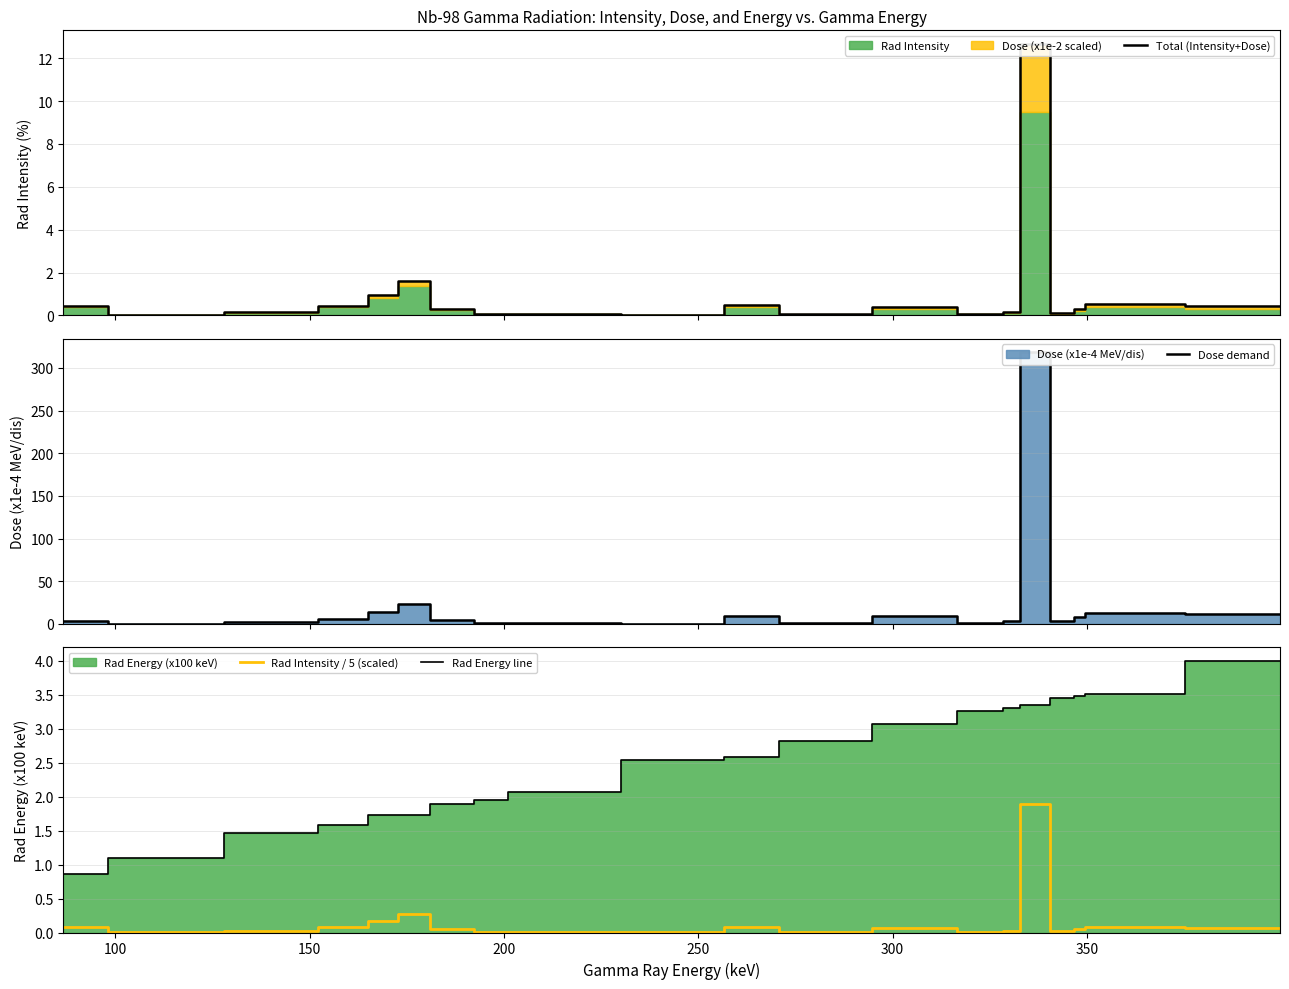

How many interior local peaks does the Dose demand series have?

5